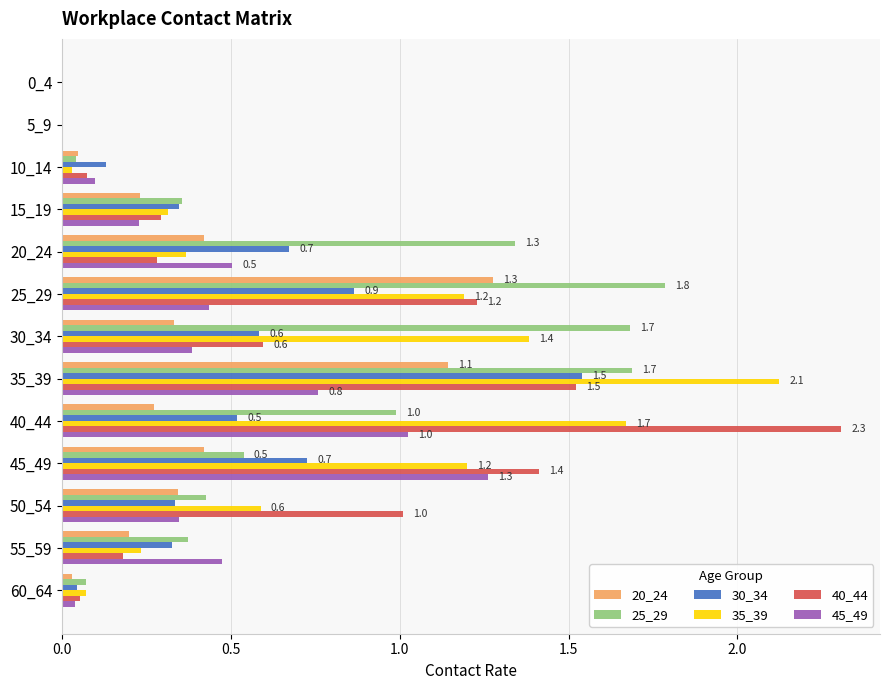

Is the value of 25_29 at 50_54 greater than the value of 35_39 at 25_29?

No